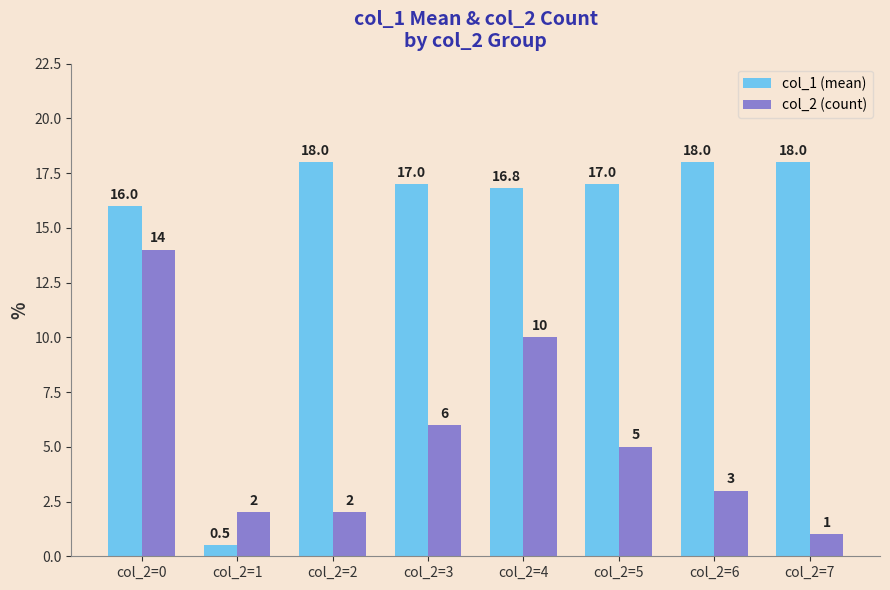

The col_1 (mean) series shows 18.0 at col_2=6. True or false?

True